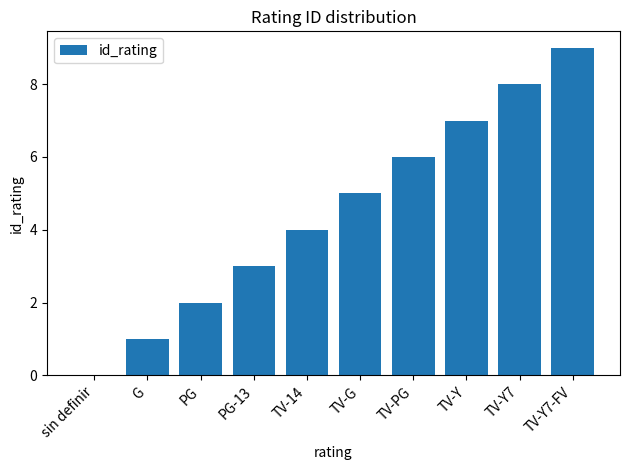

What is the greatest value displayed?

9